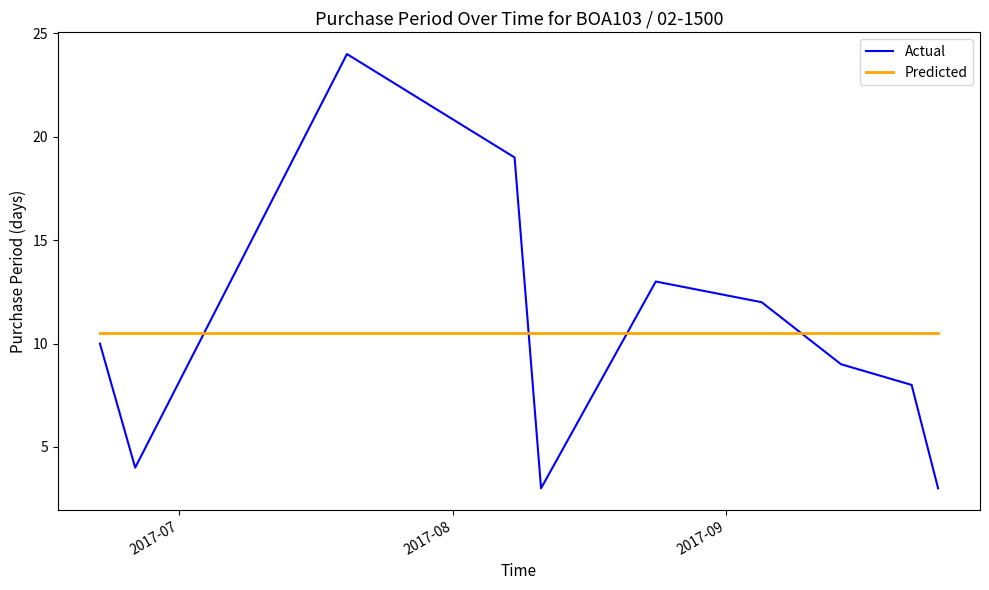

What is the greatest value displayed?

24.0